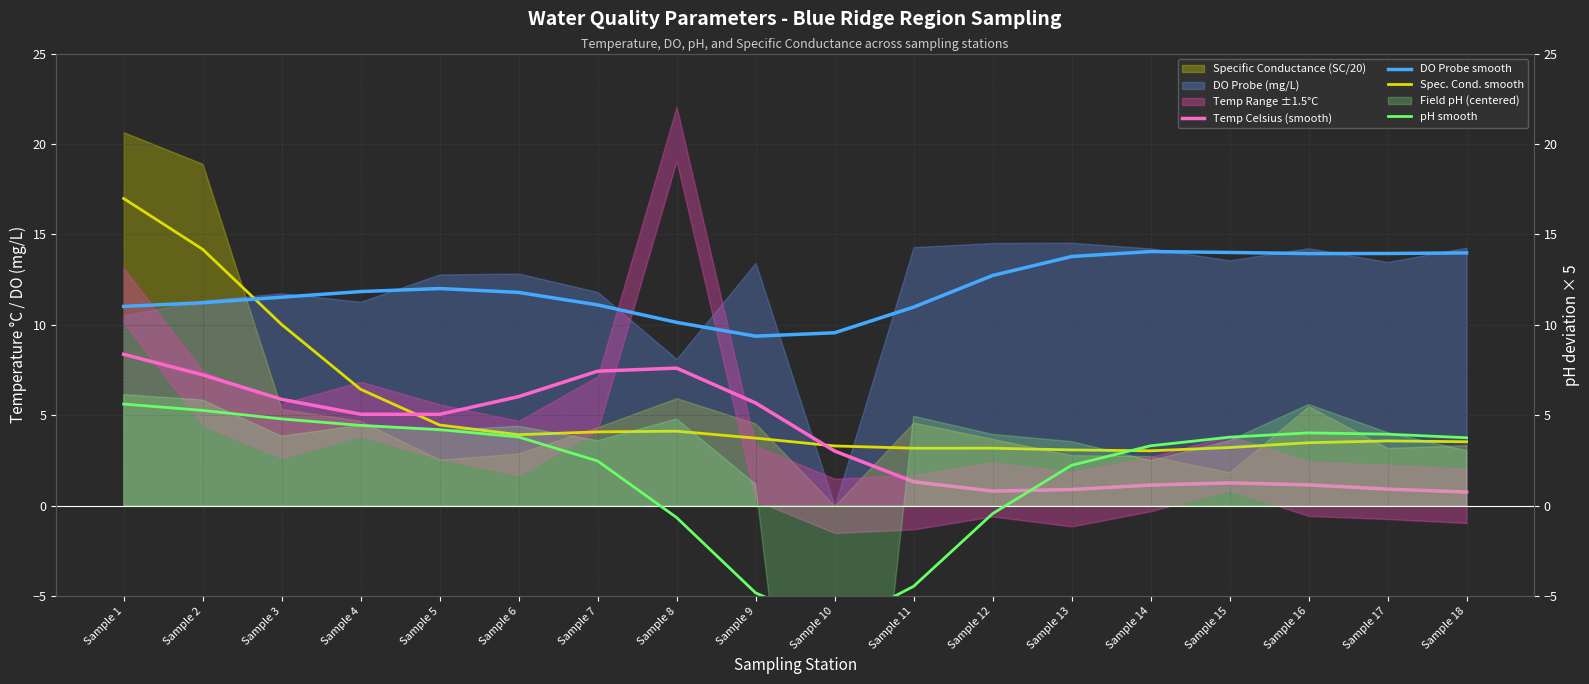

Where does the DO Probe smooth series first go above 11?

Sample 1